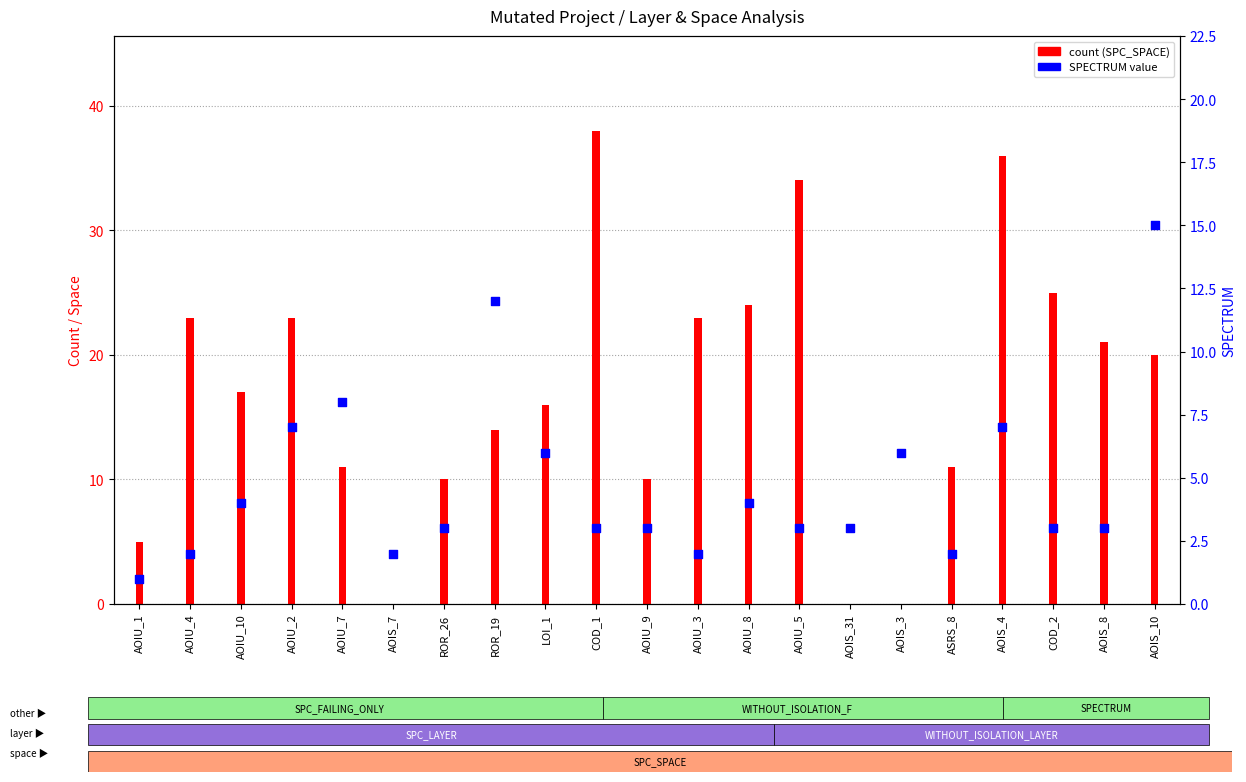

Approximately how many times larger is the value at AOIU_5 compared to AOIU_7?

0.4